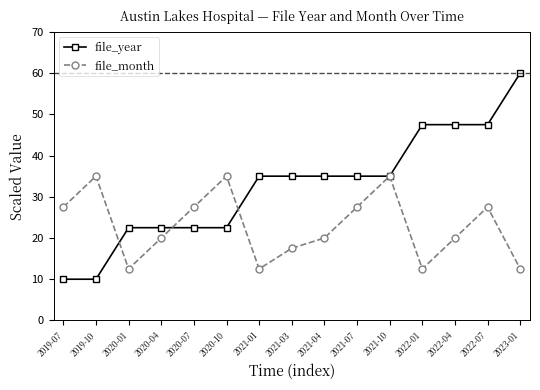

True or false: file_month and file_year intersect in this chart.

True